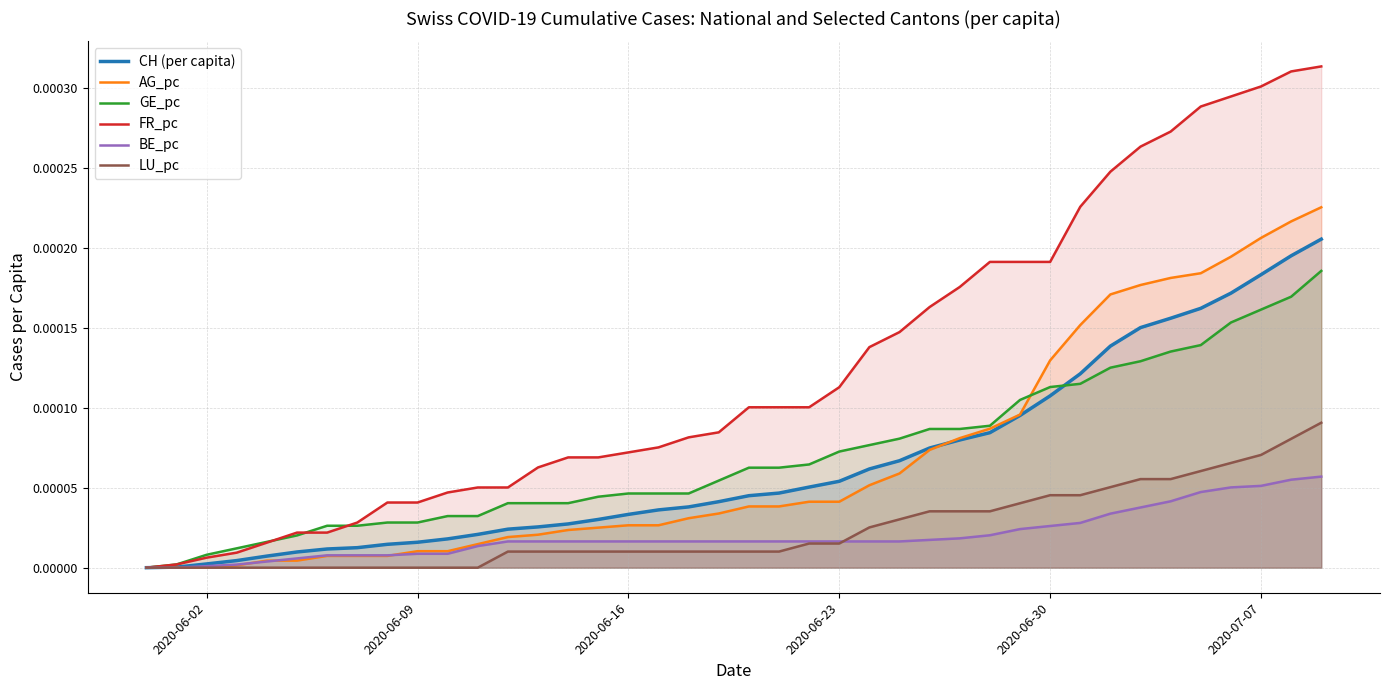

How many lines are shown in the chart?

6